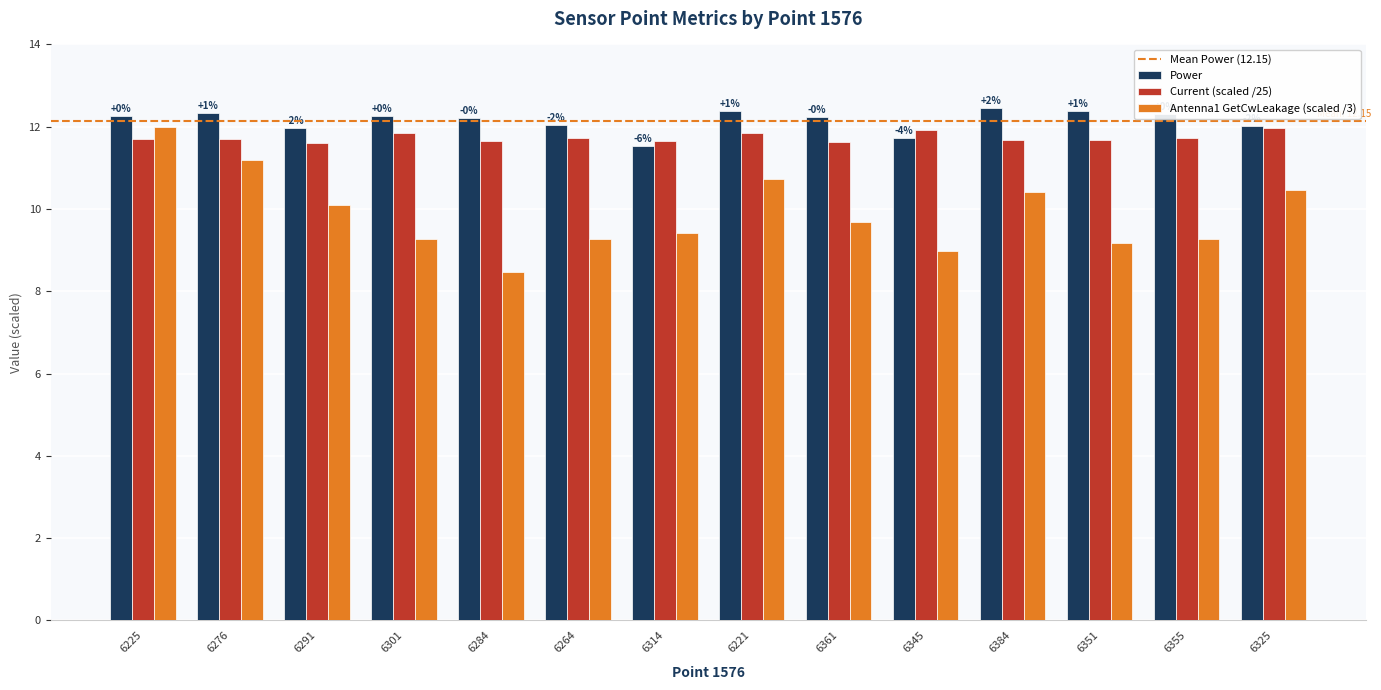

Rank the series by their average value, from highest to lowest.

Power, Current (scaled /25), Antenna1 GetCwLeakage (scaled /3)